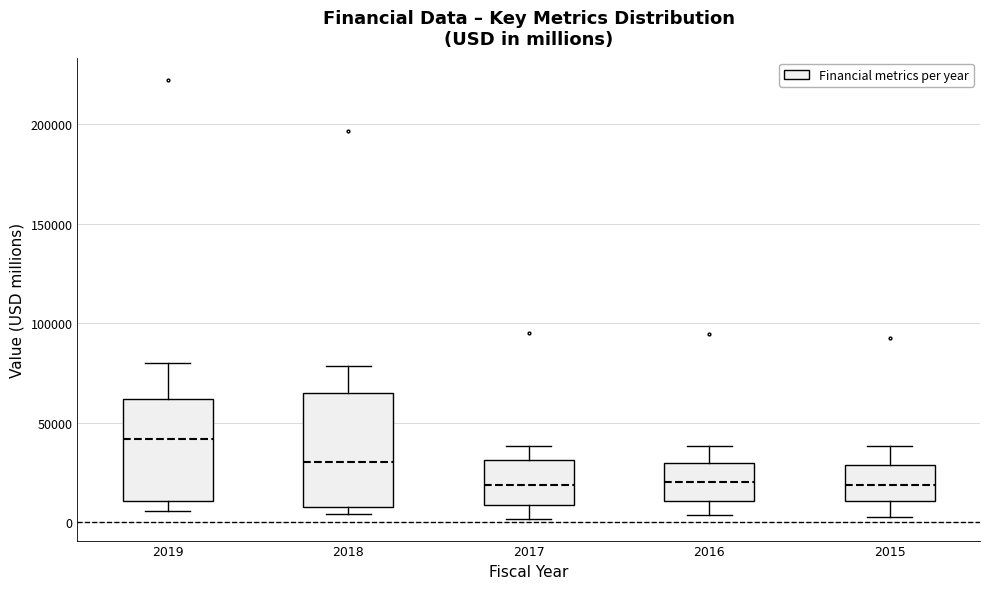

Which box's median line is the highest?

2019